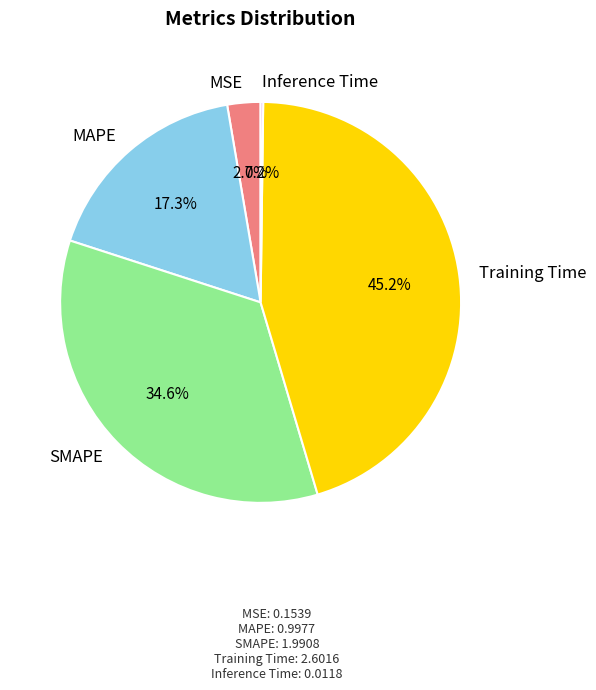

Which slice is the largest?

Training Time